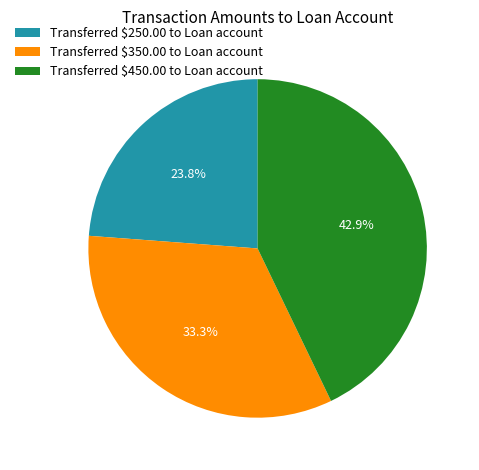

How many slices are in this pie chart?

3